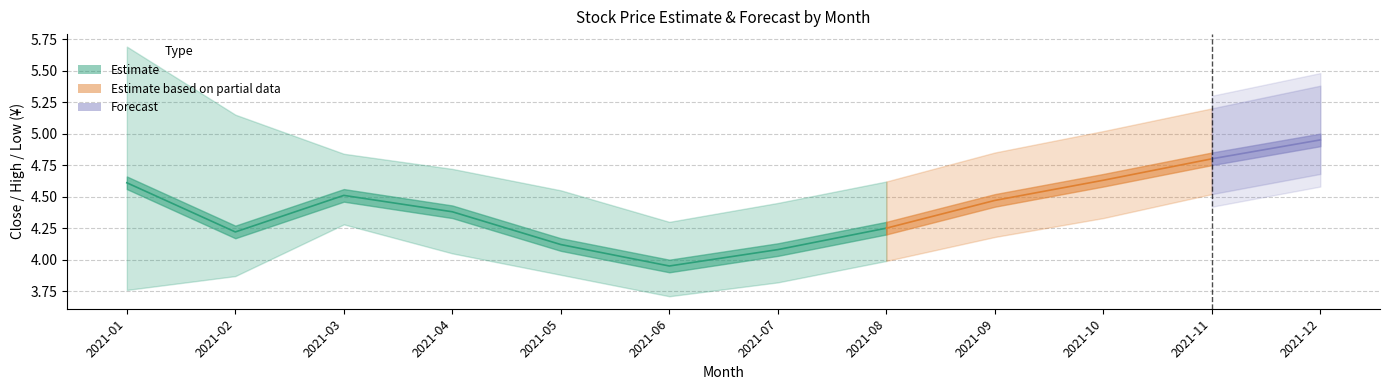

What is the maximum value for high?

5.7